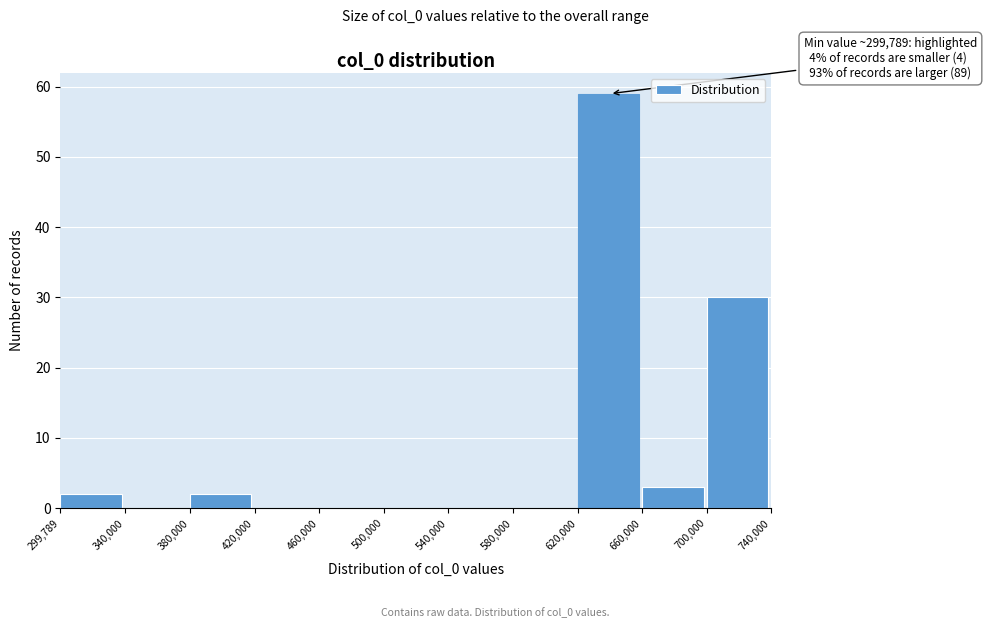

Which range on the x-axis has the tallest bar?

620,000 to 660,000